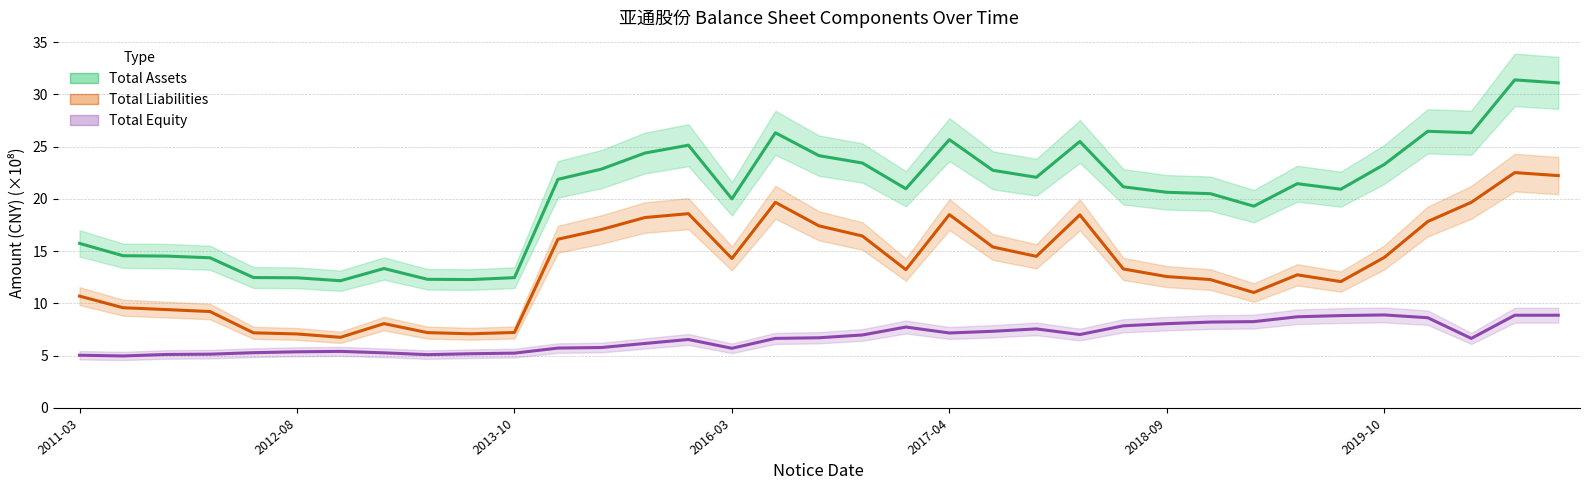

True or false: Total Assets and Total Equity intersect in this chart.

False